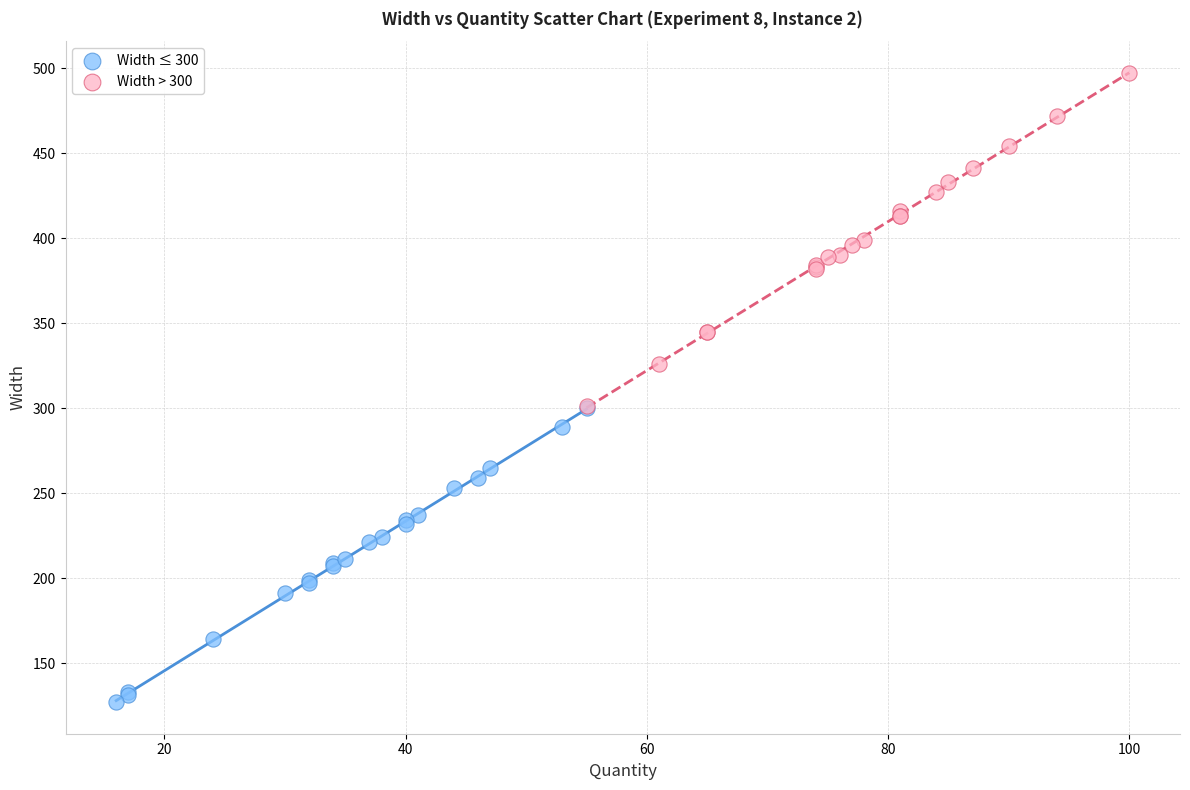

Which series reaches the maximum Y coordinate?

Width > 300